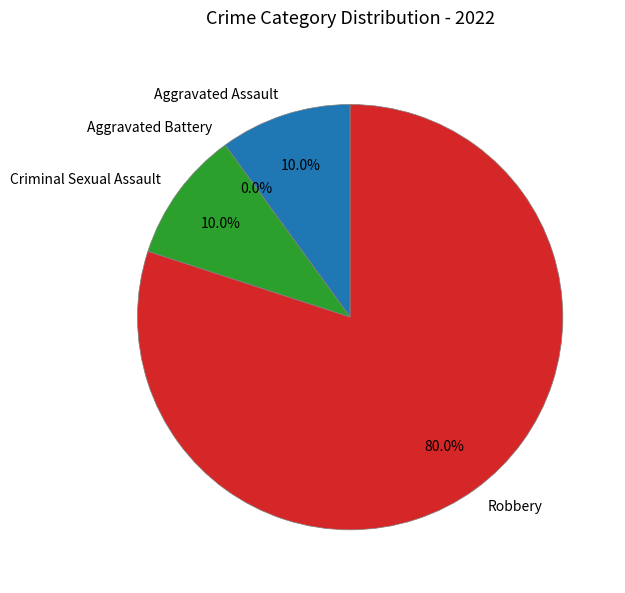

Count the number of slices in the pie.

4